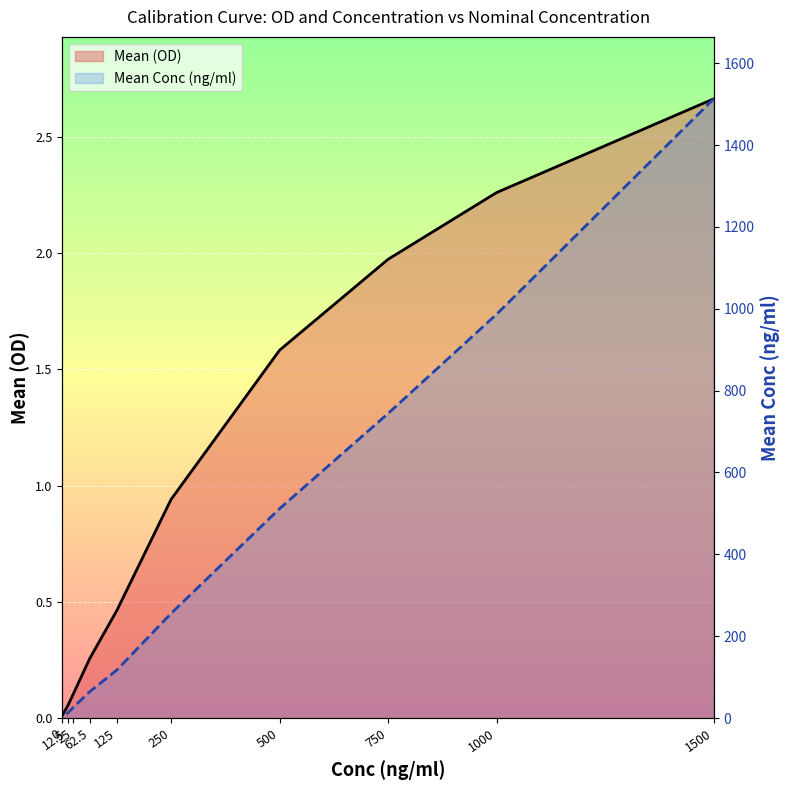

At which label does Mean (OD) reach its peak?

1500